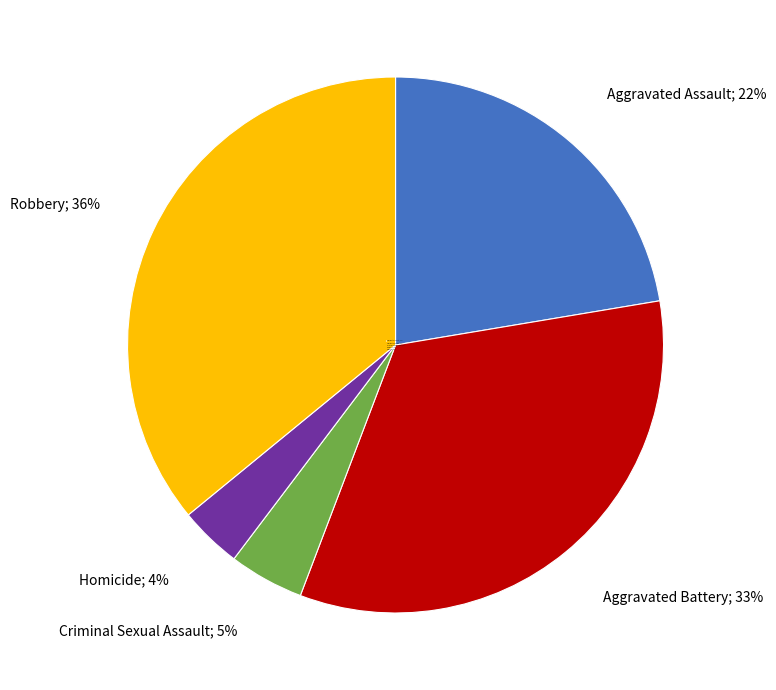

Is Criminal Sexual Assault the majority of the pie?

No